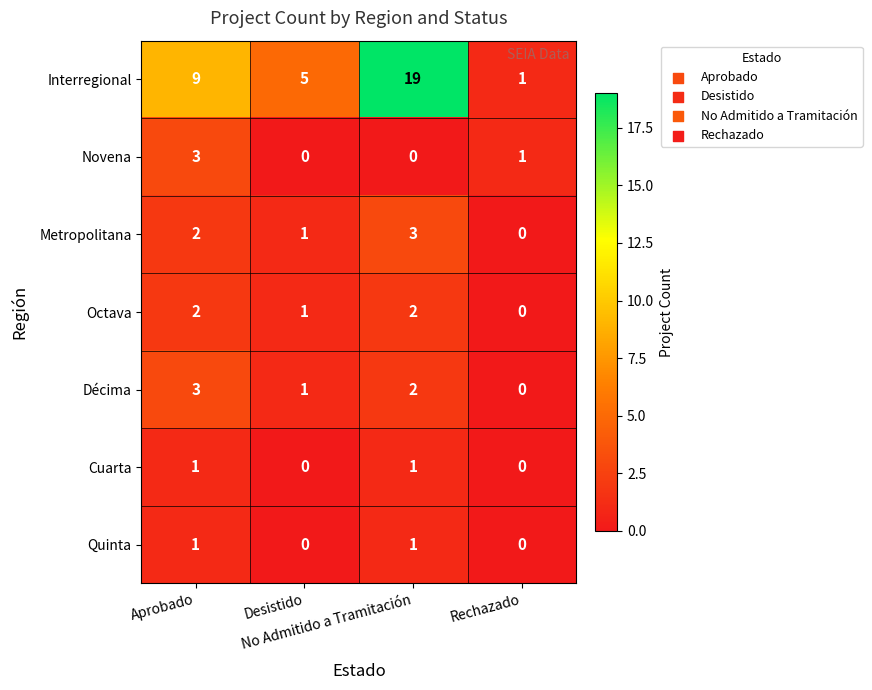

Count the Metropolitana values in the range 1 to 3.

3